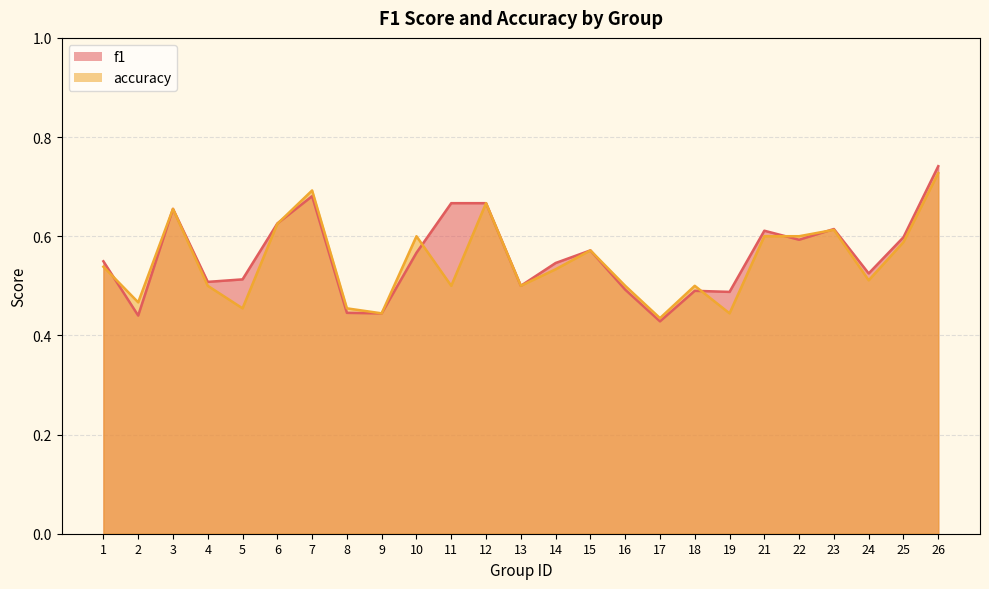

How many accuracy values are between 0 and 1?

25